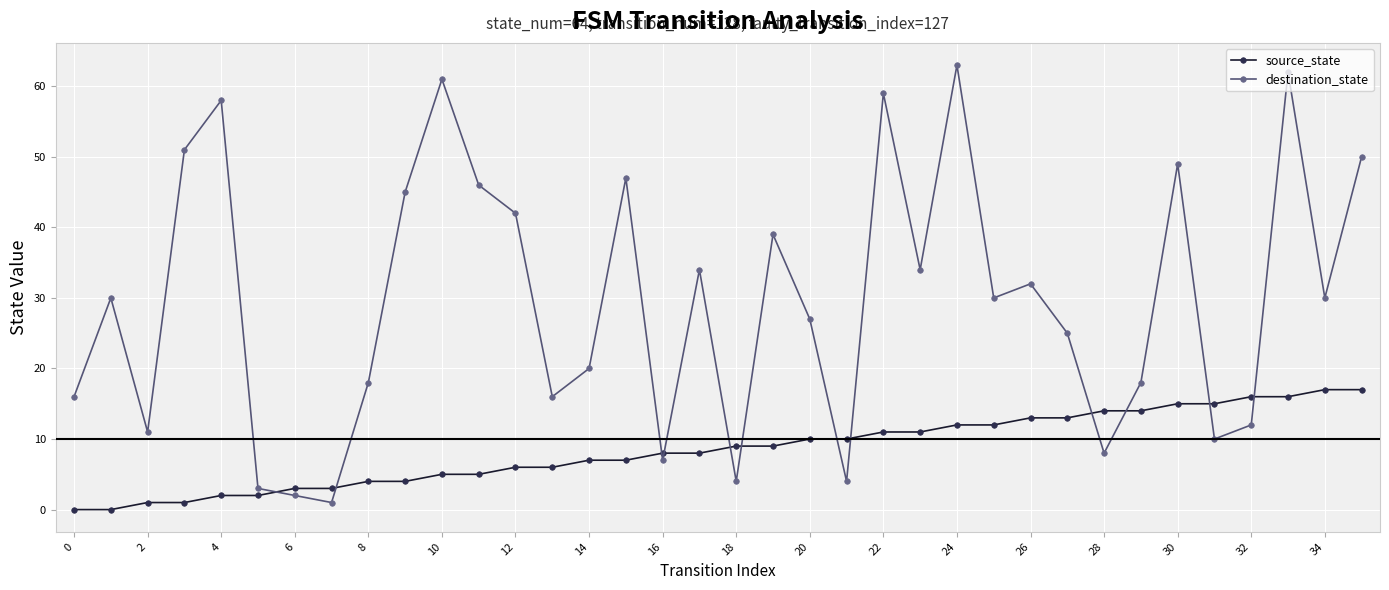

Rank the series by their average value, from highest to lowest.

destination_state, source_state